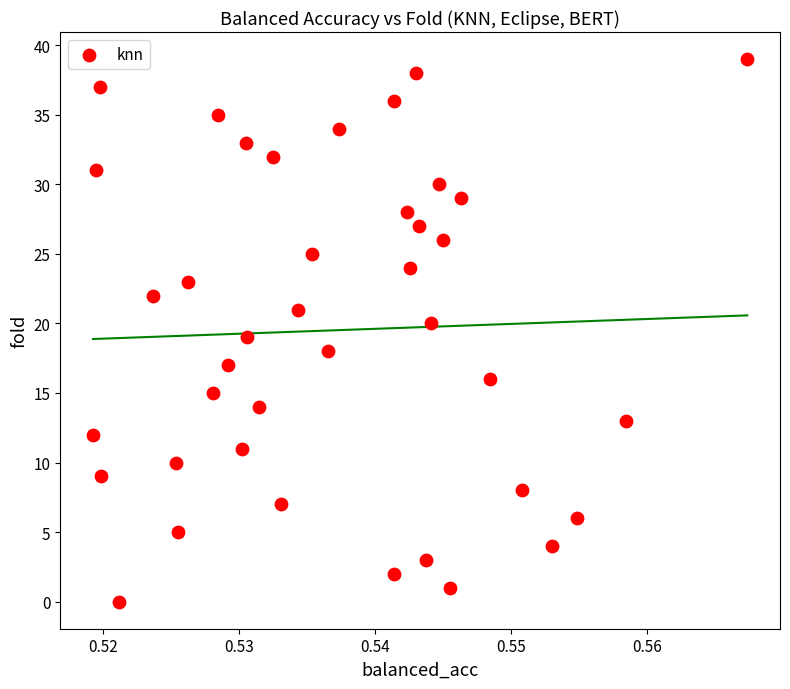

What is the range of Y values (max minus min)?

39